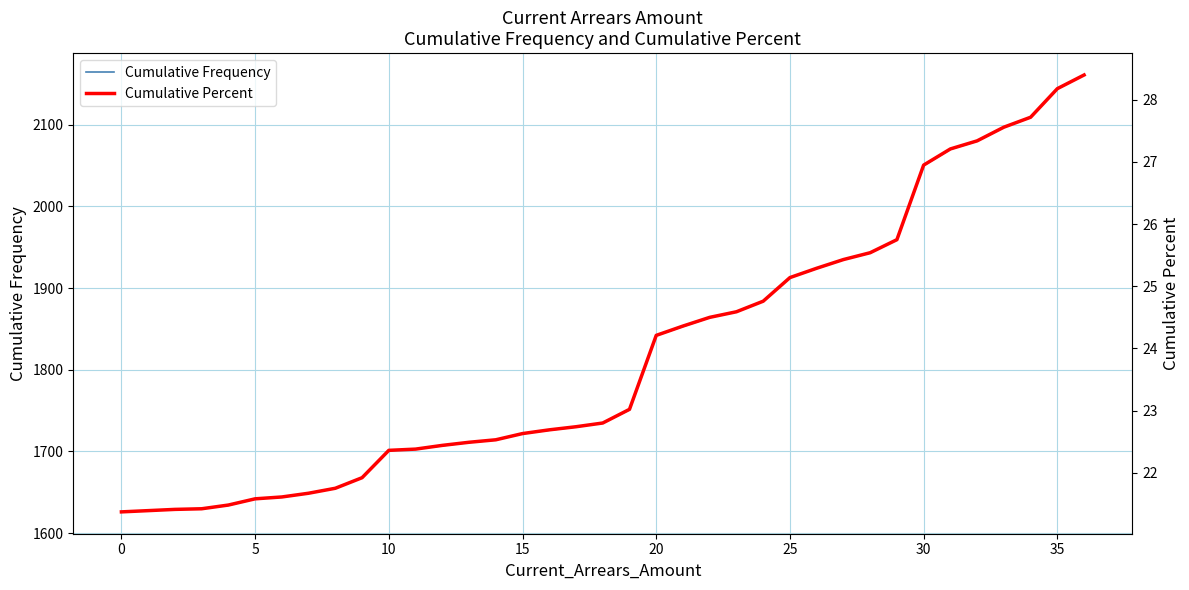

Is the value of Cumulative Percent at 26 greater than the value of Cumulative Frequency at 14?

No